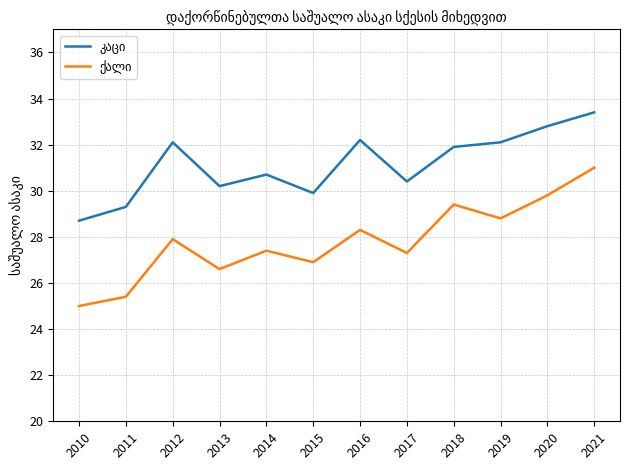

At which category does the chart reach its minimum across all series?

2010